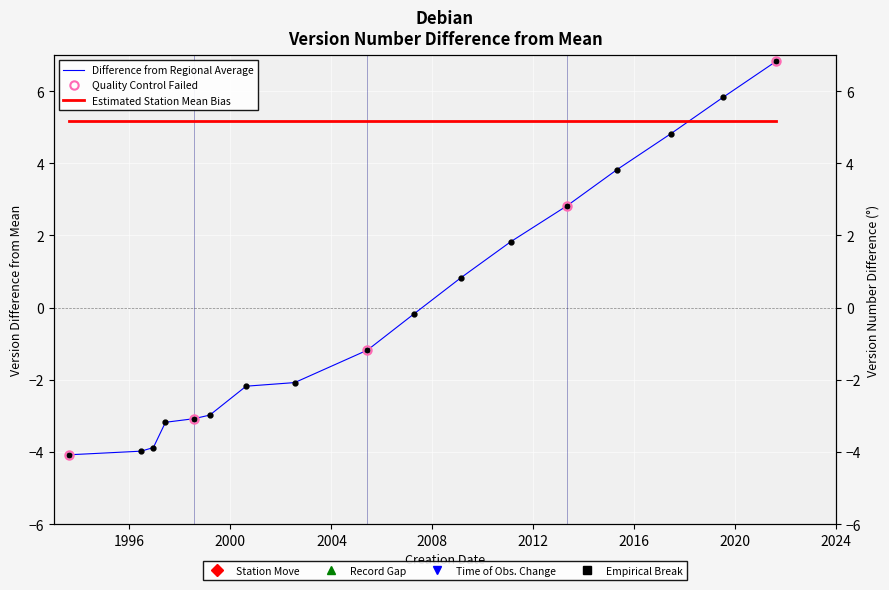

List the labels in order of value, smallest first.

1993-08-16, 1996-06-17, 1996-12-12, 1997-06-05, 1998-07-24, 1999-03-09, 2000-08-15, 2002-07-19, 2005-06-06, 2007-04-08, 2009-02-14, 2011-02-06, 2013-05-04, 2015-04-26, 2017-06-17, 2019-07-06, 2021-08-14